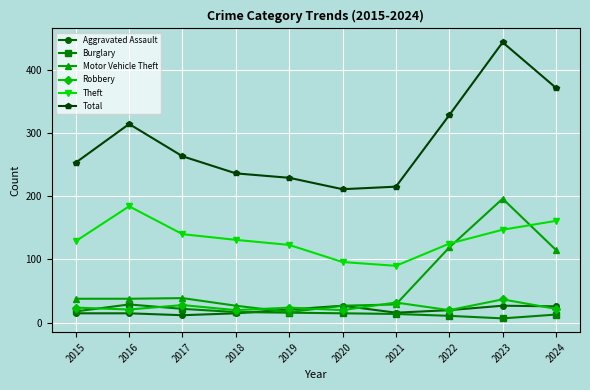

At which label is Total closest to 327?

2022